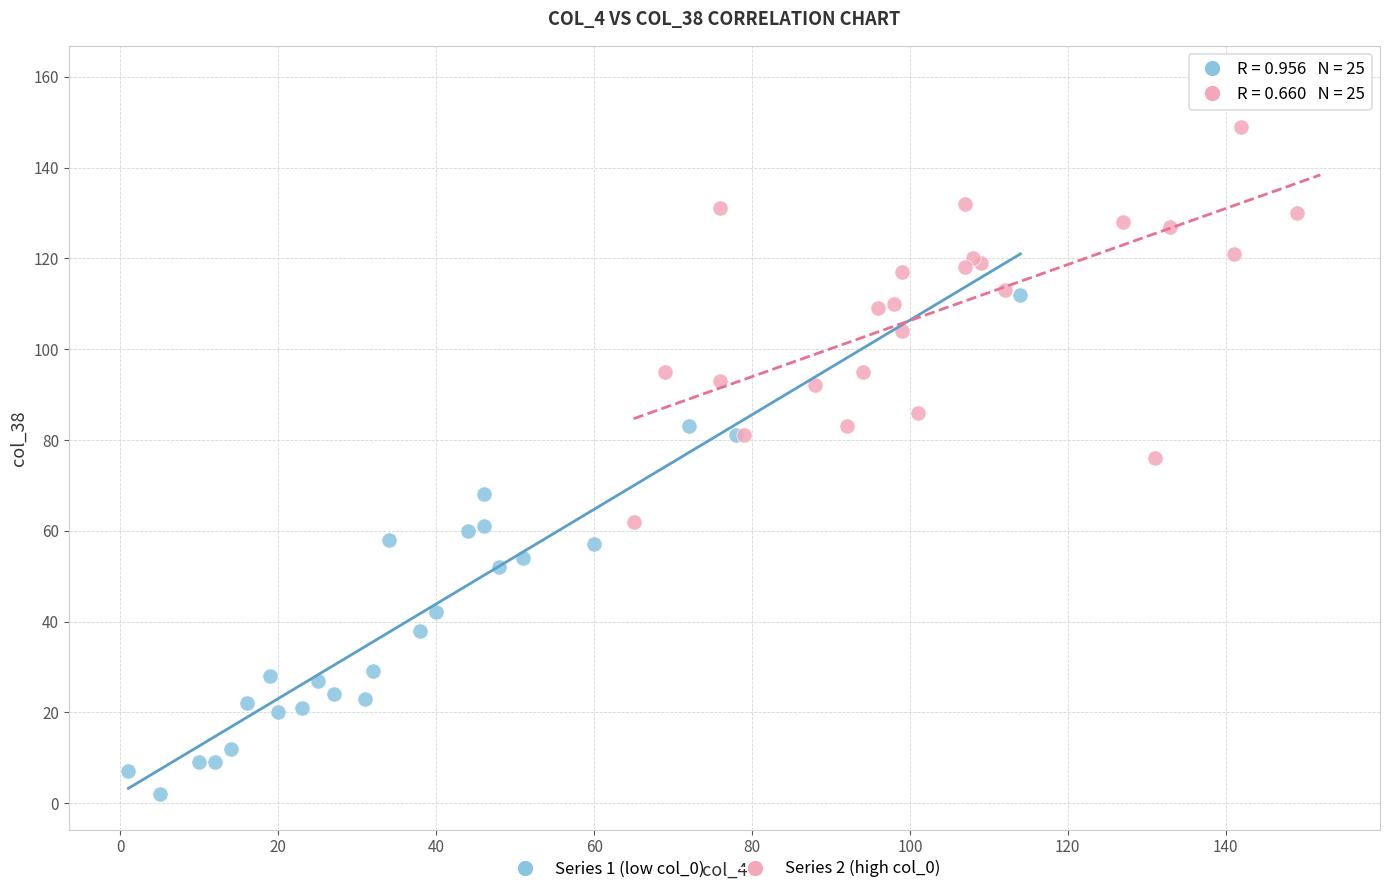

Which series reaches the minimum Y coordinate?

Series 1 (low col_0)